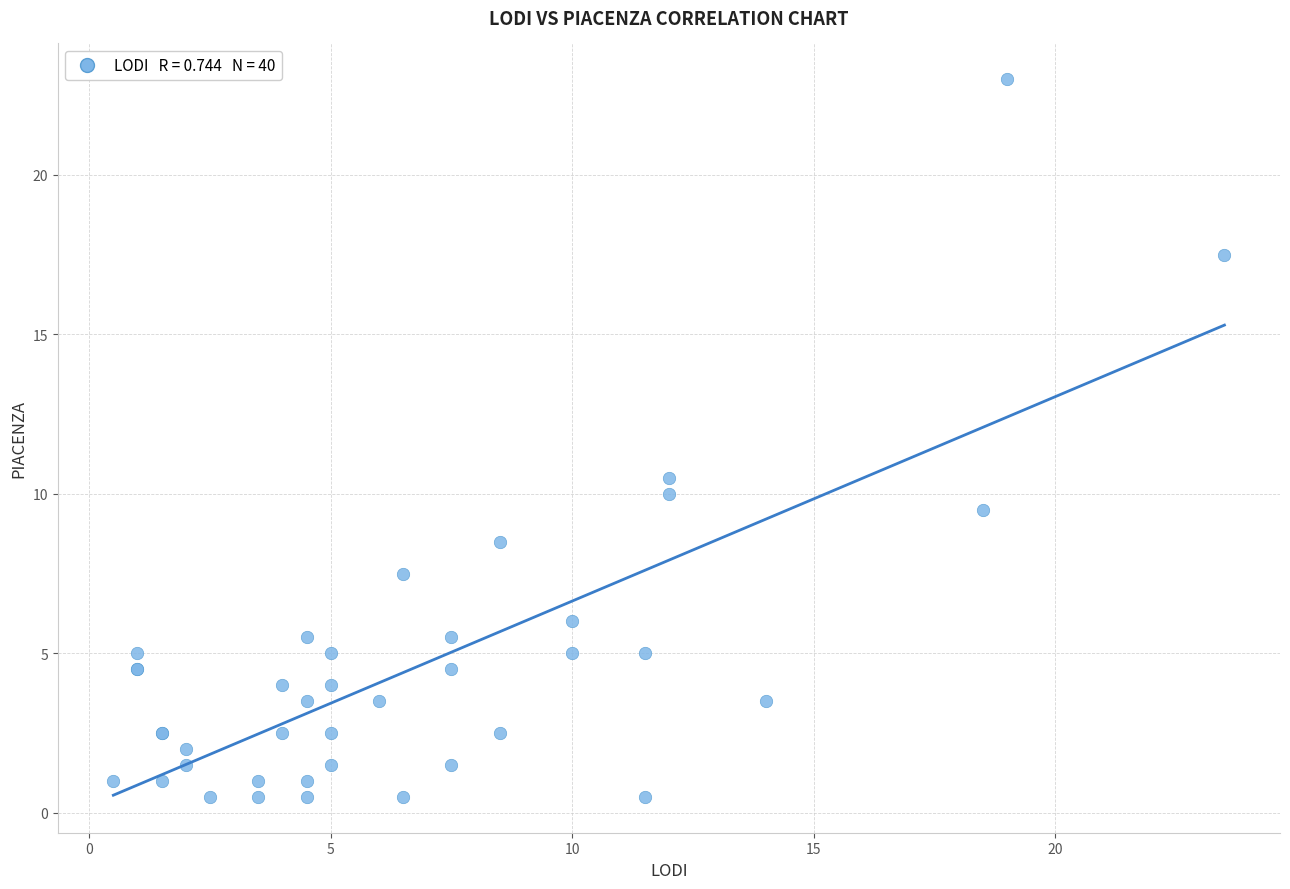

What Y value in the scatter plot is closest to 11?

10.5